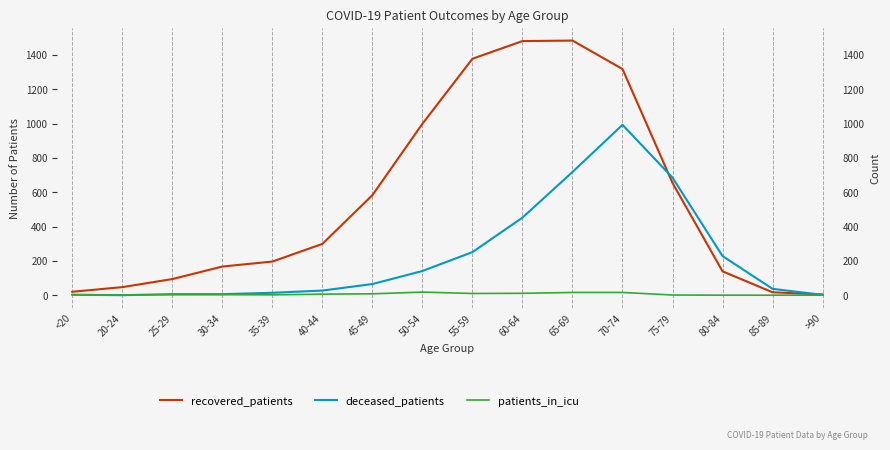

How many series are shown in this chart?

3